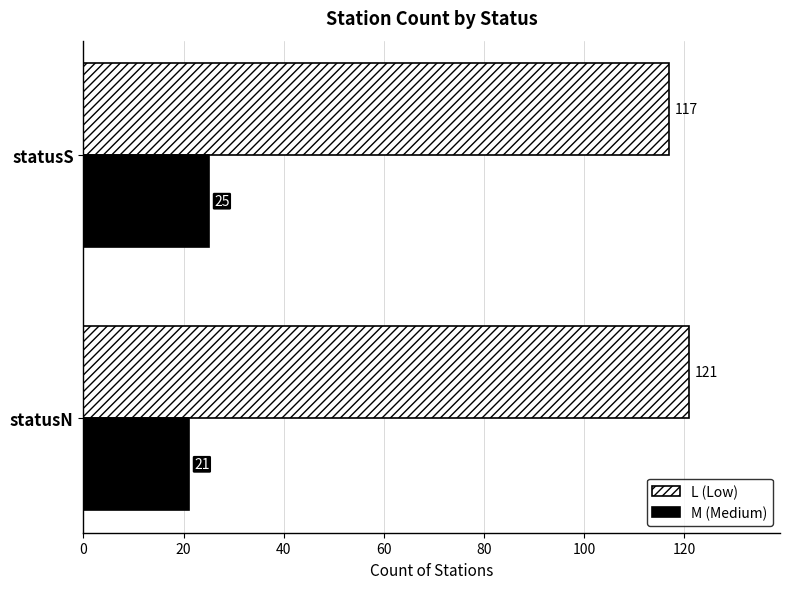

Where is M (Medium) nearest to the value 23?

statusN